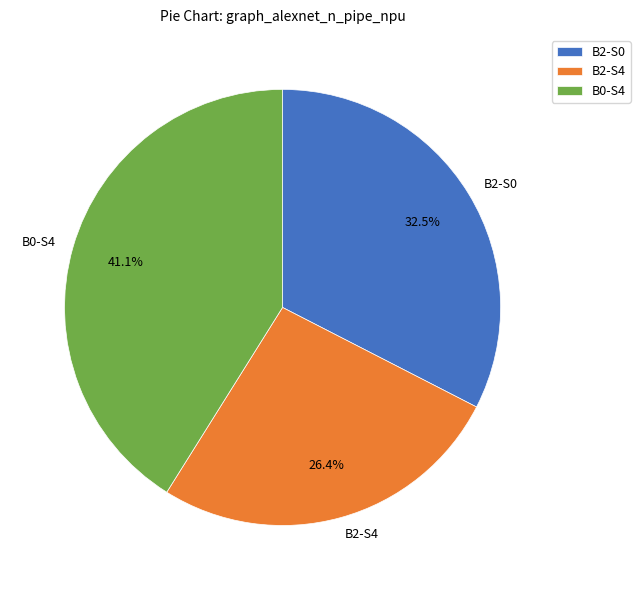

Rank the categories by value from highest to lowest.

B0-S4, B2-S0, B2-S4